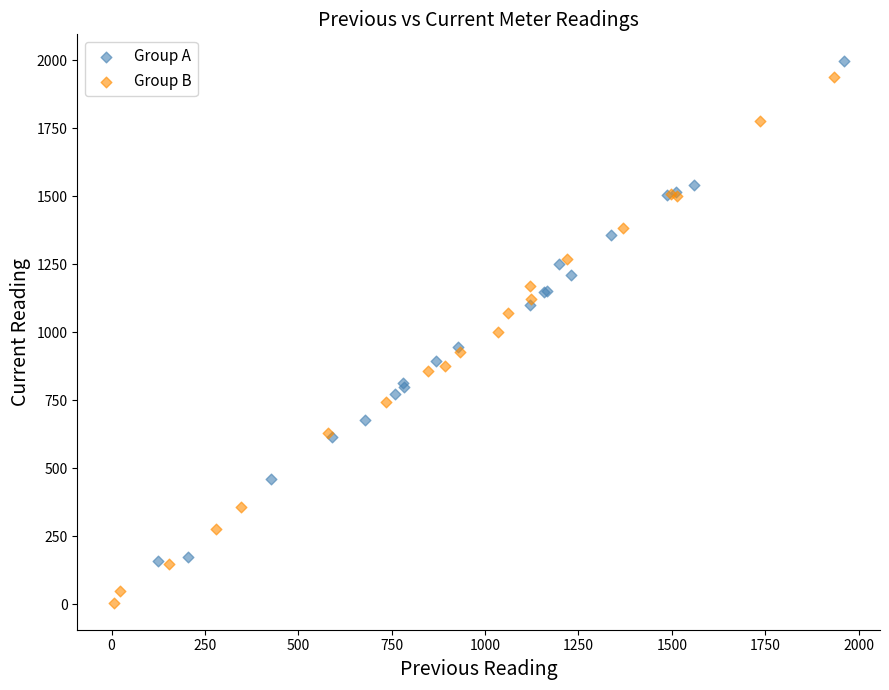

Which series contains the lowest Y value?

Group B